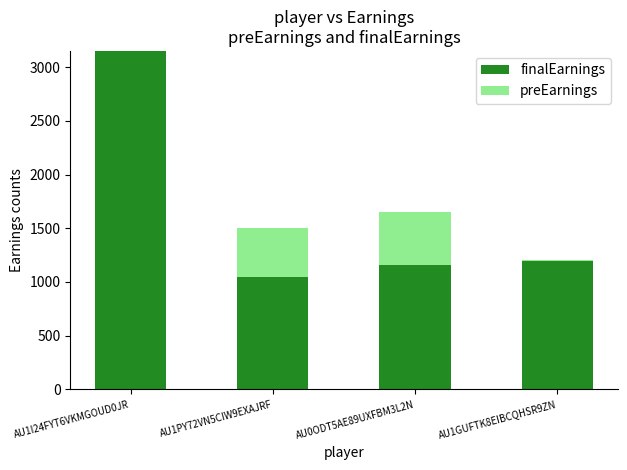

At which label does finalEarnings reach its peak?

AU1I24FYT6VKMGOUD0JR